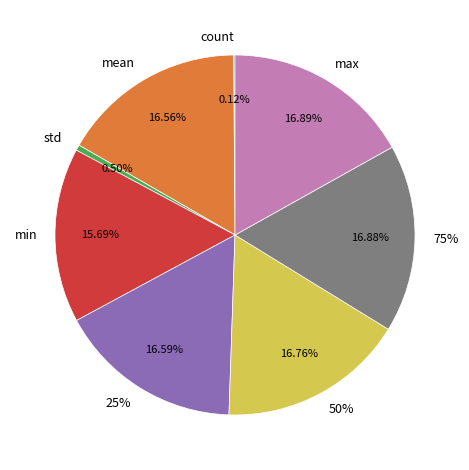

Which has a higher value, 75% or 25%?

75%